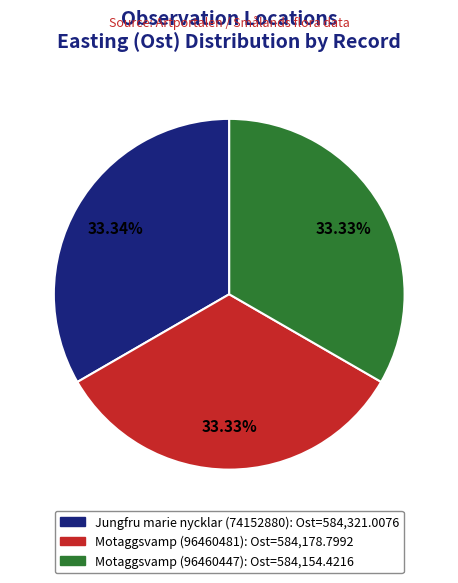

Count the number of slices in the pie.

3